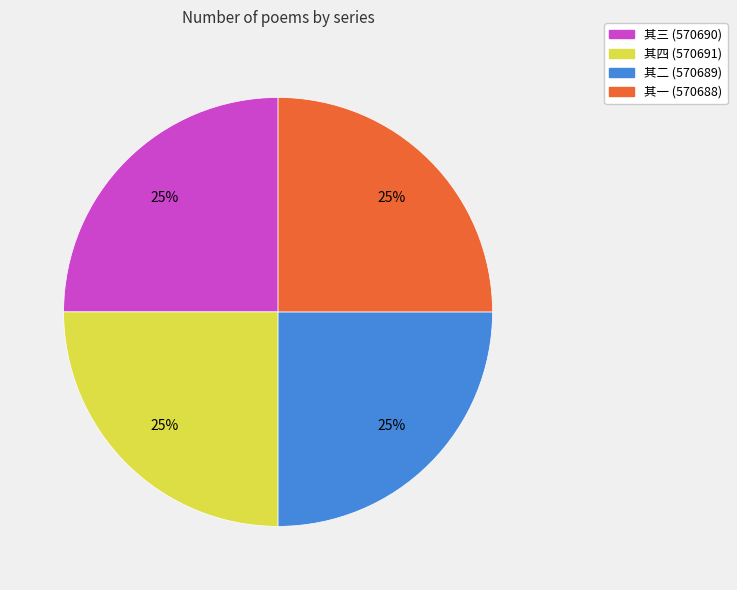

Is there any slice that represents more than half of the pie?

No